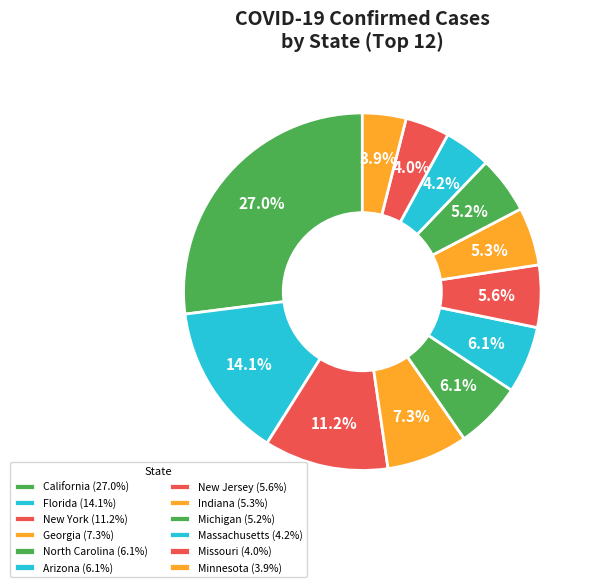

The Georgia slice represents 1% of the pie. True or false?

False